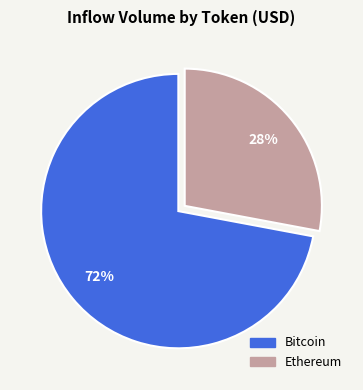

Does any single category account for the majority?

Yes